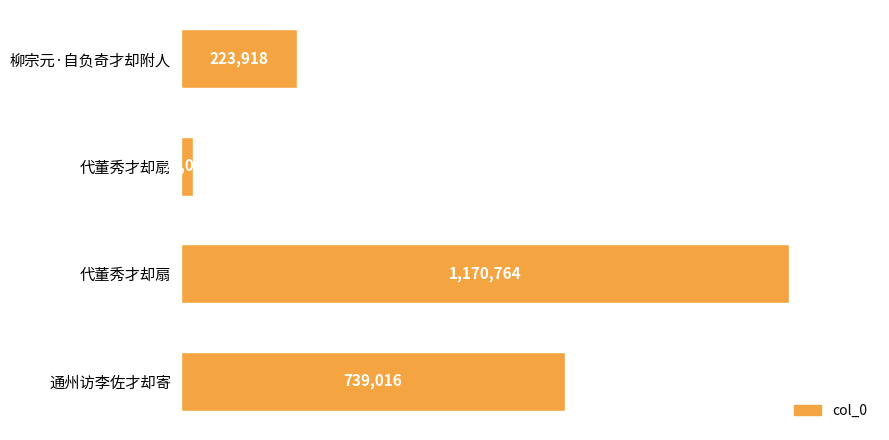

Count the number of categories in the chart.

4